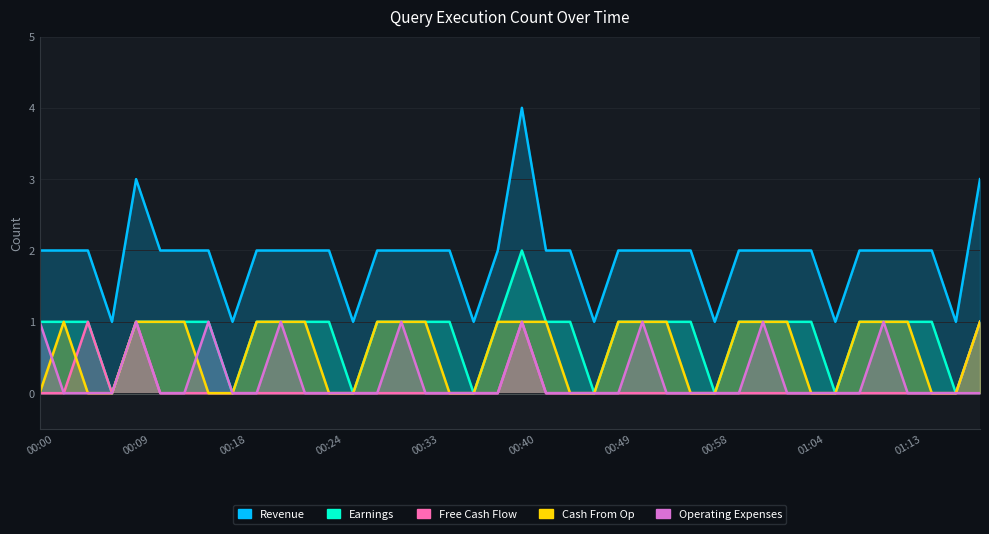

What value does the Cash From Op series have at 01:09?

1